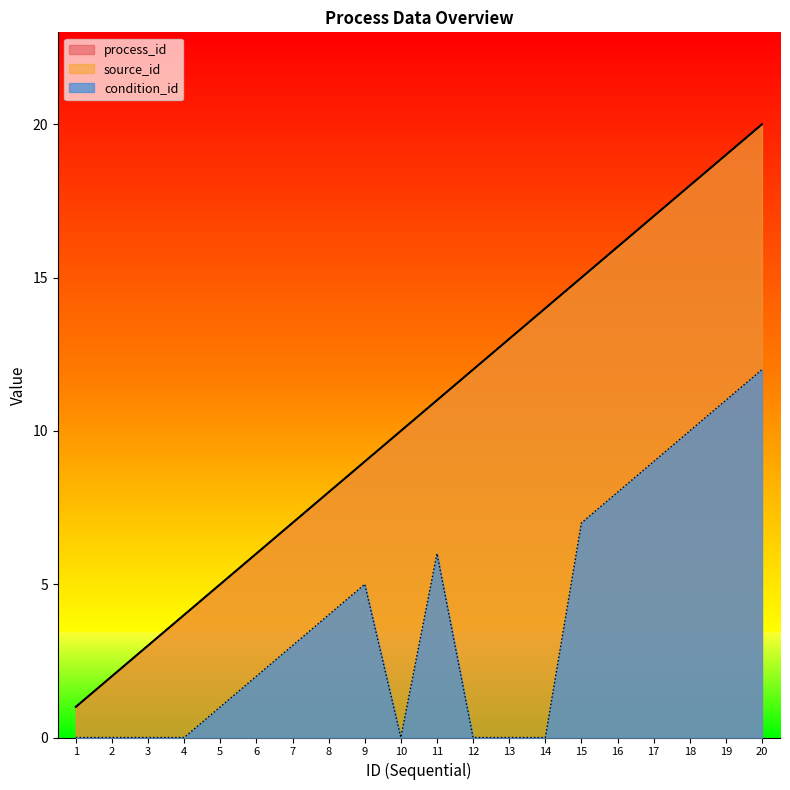

Reading left to right, list all the values displayed in this chart.

process_id: 1	2	3	4	5	6	7	8	9	10	11	12	13	14	15	16	17	18	19	20
source_id: 1	2	3	4	5	6	7	8	9	10	11	12	13	14	15	16	17	18	19	20
condition_id: 0	0	0	0	1	2	3	4	5	0	6	0	0	0	7	8	9	10	11	12